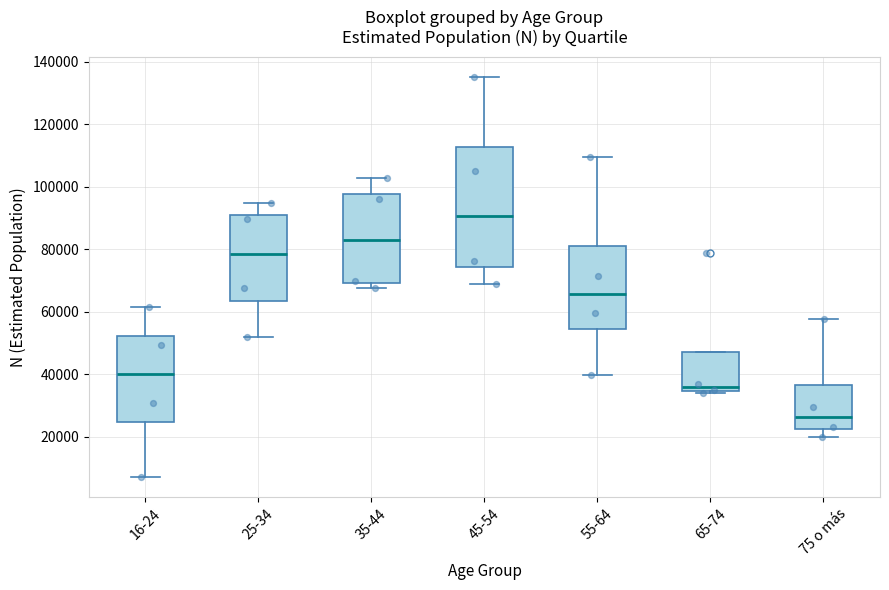

Reading left to right, transcribe this box plot: for each box, give where its median line is, the range the box spans, and where its two whiskers end, as read against the y-axis. The values are not printed on the chart, so give them approximately, as read against the axis.

16-24: median 40000, box 24000 to 52000, whiskers 8000 to 62000
25-34: median 78000, box 64000 to 90000, whiskers 52000 to 94000
35-44: median 82000, box 70000 to 98000, whiskers 68000 to 102000
45-54: median 90000, box 74000 to 112000, whiskers 68000 to 136000
55-64: median 66000, box 54000 to 80000, whiskers 40000 to 110000
65-74: median 36000, box 34000 to 48000, whiskers 34000 (just below the box's lower edge) to 48000
75 o más: median 26000, box 22000 to 36000, whiskers 20000 to 58000